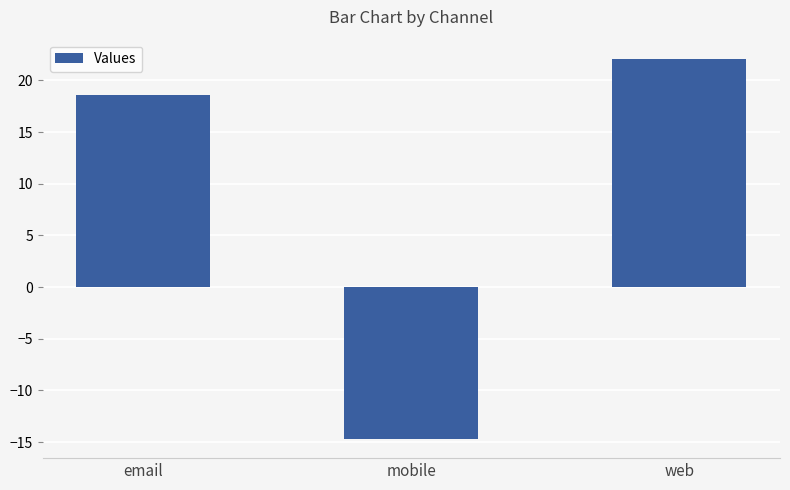

Which label corresponds to the largest value in the chart?

web